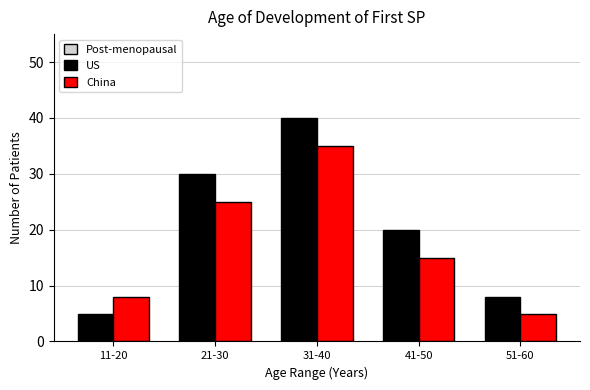

Reading left to right, what are all the values shown in this chart?

US: 5	30	40	20	8
China: 8	25	35	15	5